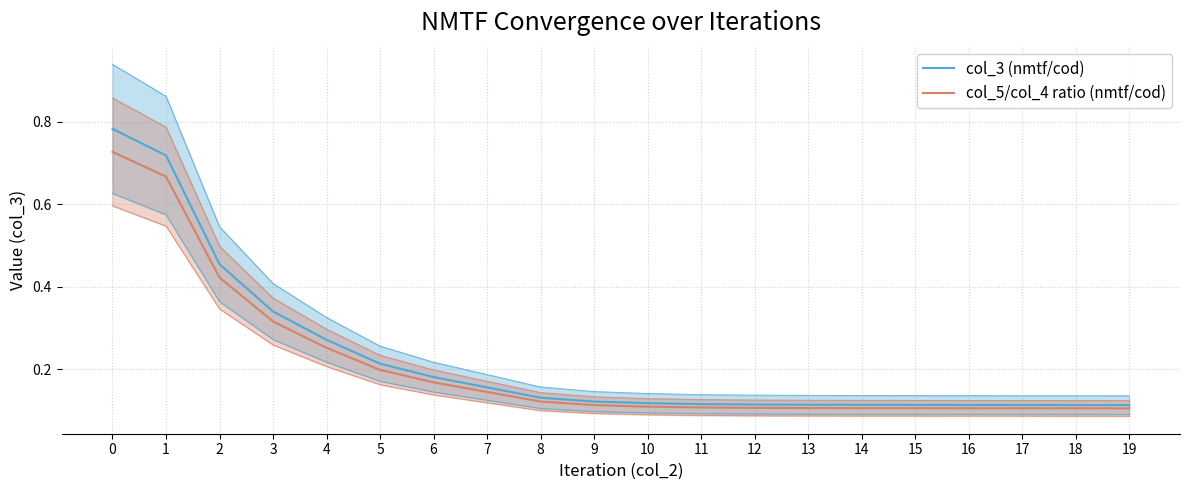

What is the value of the col_3 (nmtf/cod) point at the 2nd from the left?

0.7